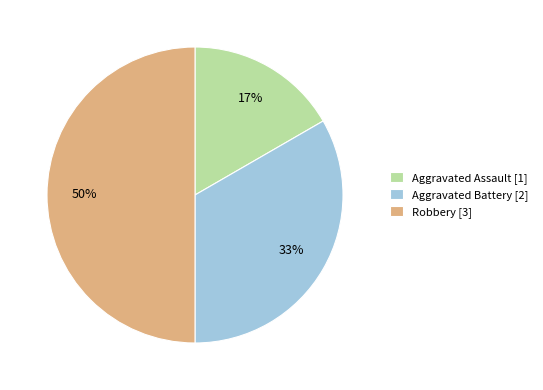

What is the smallest slice in the pie chart?

Aggravated Assault